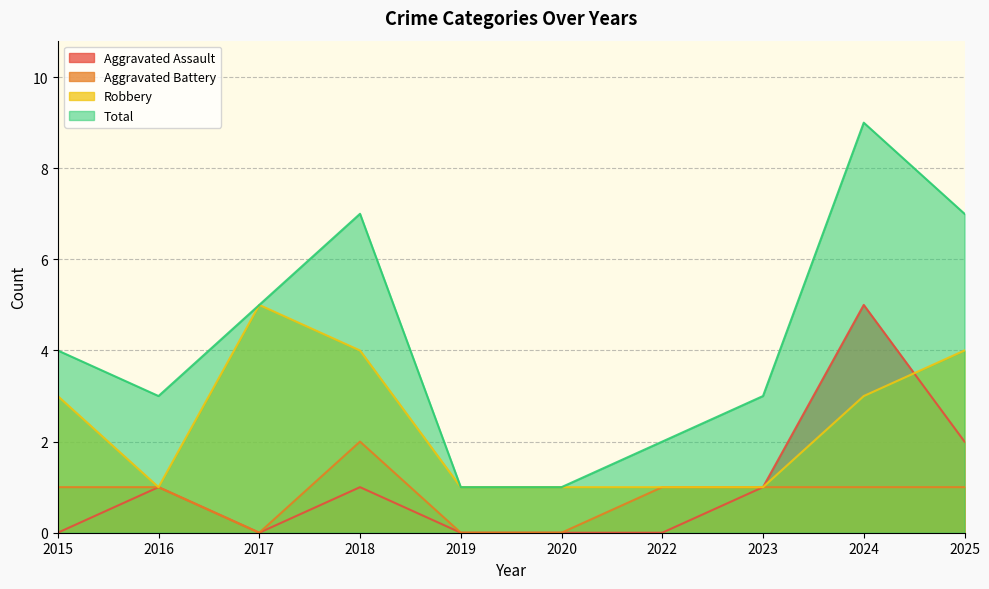

What is the total value across all series at 2019?

2